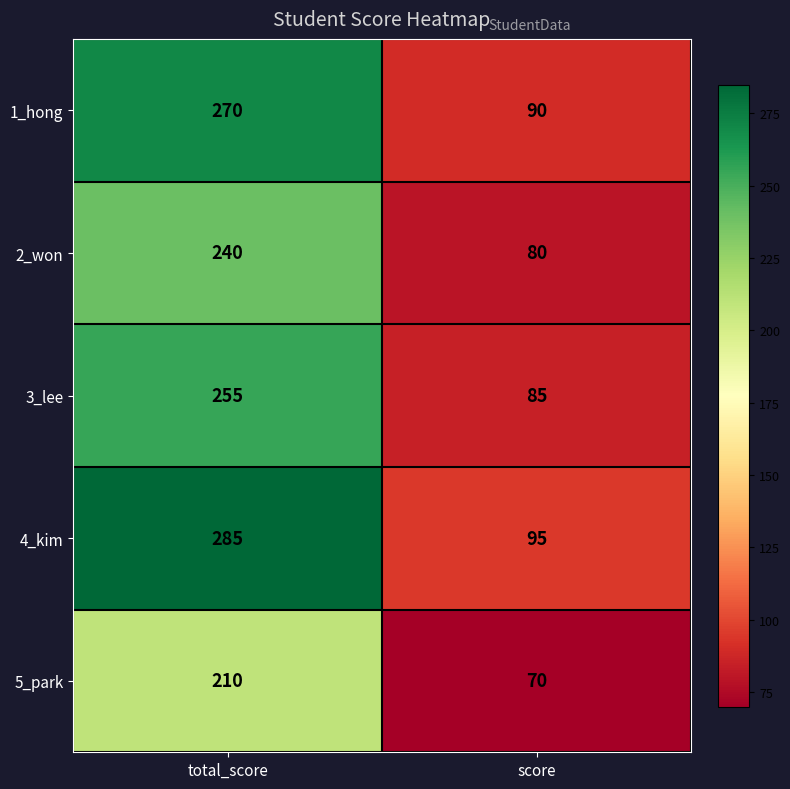

The 4_kim series shows 95 at score. True or false?

True